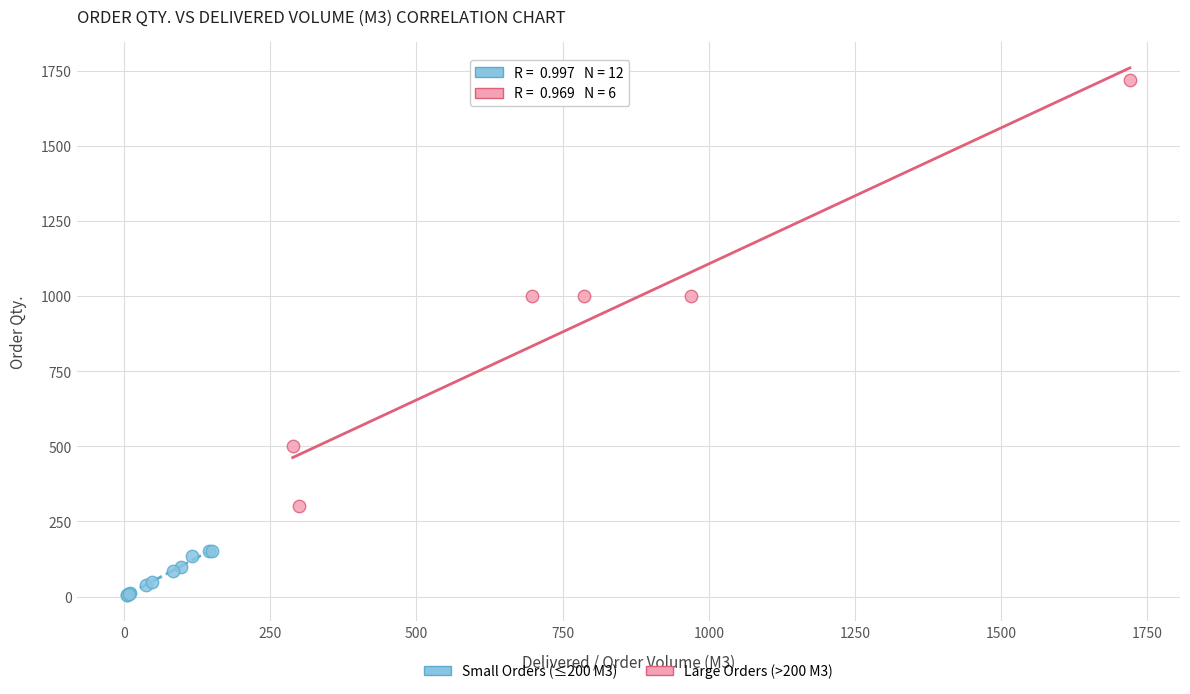

Which series reaches the minimum Y coordinate?

Small Orders (≤200 M3)